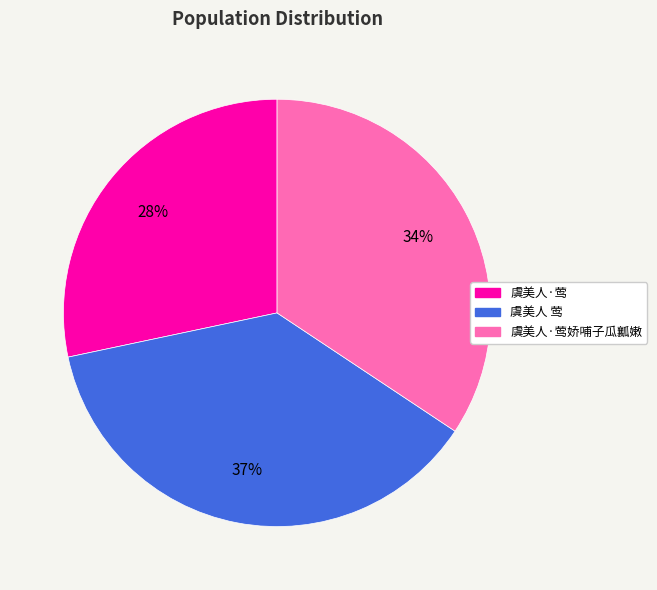

To the nearest percent, what is the difference between the largest and smallest slice percentages?

9%